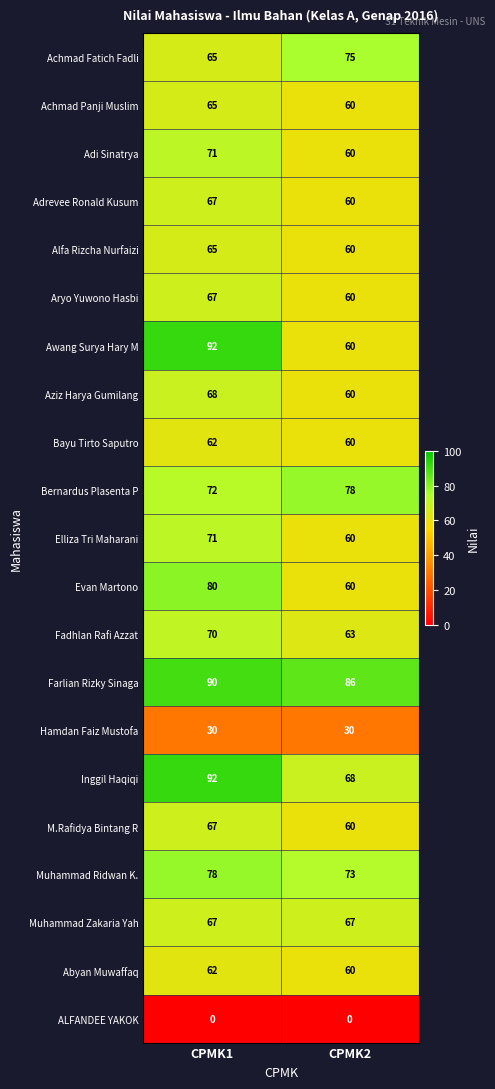

What is the spread (max minus min) of values at CPMK1?

92